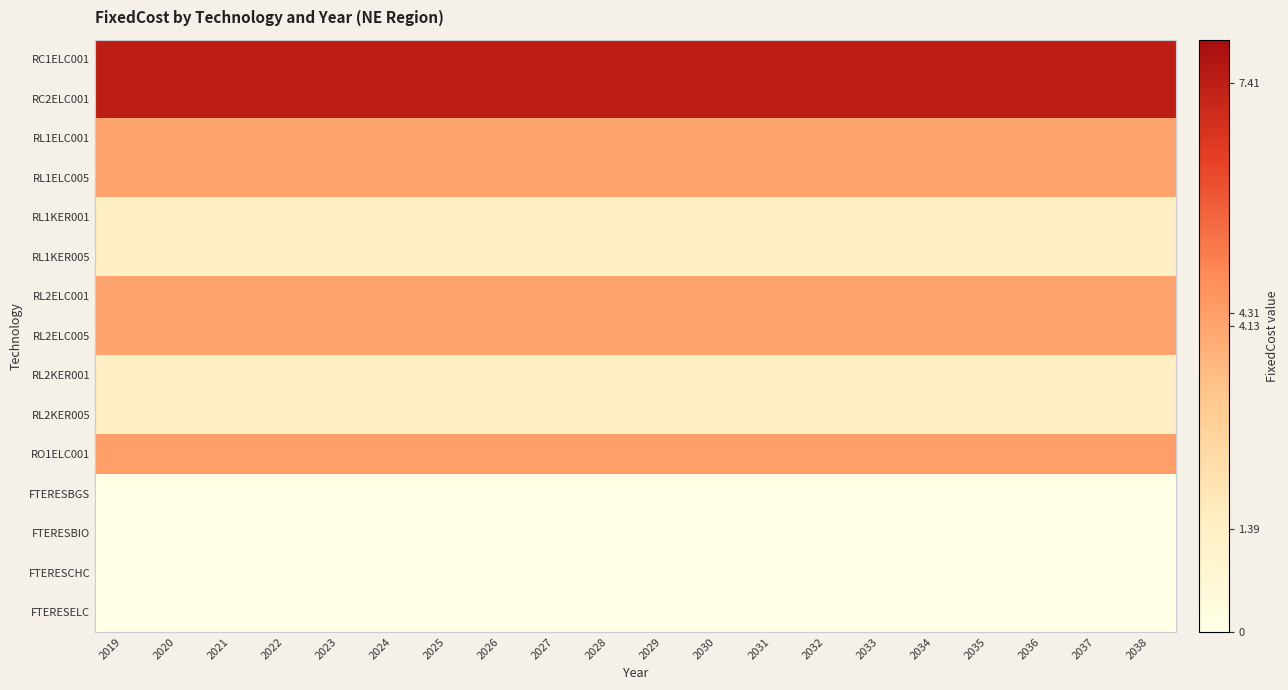

Reading left to right, what are all the values shown in this chart?

RC1ELC001: 2019=7.4	2020=7.4	2021=7.4	2022=7.4	2023=7.4	2024=7.4	2025=7.4	2026=7.4	2027=7.4	2028=7.4	2029=7.4	2030=7.4	2031=7.4	2032=7.4	2033=7.4	2034=7.4	2035=7.4	2036=7.4	2037=7.4	2038=7.4
RC2ELC001: 2019=7.4	2020=7.4	2021=7.4	2022=7.4	2023=7.4	2024=7.4	2025=7.4	2026=7.4	2027=7.4	2028=7.4	2029=7.4	2030=7.4	2031=7.4	2032=7.4	2033=7.4	2034=7.4	2035=7.4	2036=7.4	2037=7.4	2038=7.4
RL1ELC001: 2019=4.1	2020=4.1	2021=4.1	2022=4.1	2023=4.1	2024=4.1	2025=4.1	2026=4.1	2027=4.1	2028=4.1	2029=4.1	2030=4.1	2031=4.1	2032=4.1	2033=4.1	2034=4.1	2035=4.1	2036=4.1	2037=4.1	2038=4.1
RL1ELC005: 2019=4.1	2020=4.1	2021=4.1	2022=4.1	2023=4.1	2024=4.1	2025=4.1	2026=4.1	2027=4.1	2028=4.1	2029=4.1	2030=4.1	2031=4.1	2032=4.1	2033=4.1	2034=4.1	2035=4.1	2036=4.1	2037=4.1	2038=4.1
RL1KER001: 2019=1.4	2020=1.4	2021=1.4	2022=1.4	2023=1.4	2024=1.4	2025=1.4	2026=1.4	2027=1.4	2028=1.4	2029=1.4	2030=1.4	2031=1.4	2032=1.4	2033=1.4	2034=1.4	2035=1.4	2036=1.4	2037=1.4	2038=1.4
RL1KER005: 2019=1.4	2020=1.4	2021=1.4	2022=1.4	2023=1.4	2024=1.4	2025=1.4	2026=1.4	2027=1.4	2028=1.4	2029=1.4	2030=1.4	2031=1.4	2032=1.4	2033=1.4	2034=1.4	2035=1.4	2036=1.4	2037=1.4	2038=1.4
RL2ELC001: 2019=4.1	2020=4.1	2021=4.1	2022=4.1	2023=4.1	2024=4.1	2025=4.1	2026=4.1	2027=4.1	2028=4.1	2029=4.1	2030=4.1	2031=4.1	2032=4.1	2033=4.1	2034=4.1	2035=4.1	2036=4.1	2037=4.1	2038=4.1
RL2ELC005: 2019=4.1	2020=4.1	2021=4.1	2022=4.1	2023=4.1	2024=4.1	2025=4.1	2026=4.1	2027=4.1	2028=4.1	2029=4.1	2030=4.1	2031=4.1	2032=4.1	2033=4.1	2034=4.1	2035=4.1	2036=4.1	2037=4.1	2038=4.1
RL2KER001: 2019=1.4	2020=1.4	2021=1.4	2022=1.4	2023=1.4	2024=1.4	2025=1.4	2026=1.4	2027=1.4	2028=1.4	2029=1.4	2030=1.4	2031=1.4	2032=1.4	2033=1.4	2034=1.4	2035=1.4	2036=1.4	2037=1.4	2038=1.4
RL2KER005: 2019=1.4	2020=1.4	2021=1.4	2022=1.4	2023=1.4	2024=1.4	2025=1.4	2026=1.4	2027=1.4	2028=1.4	2029=1.4	2030=1.4	2031=1.4	2032=1.4	2033=1.4	2034=1.4	2035=1.4	2036=1.4	2037=1.4	2038=1.4
RO1ELC001: 2019=4.3	2020=4.3	2021=4.3	2022=4.3	2023=4.3	2024=4.3	2025=4.3	2026=4.3	2027=4.3	2028=4.3	2029=4.3	2030=4.3	2031=4.3	2032=4.3	2033=4.3	2034=4.3	2035=4.3	2036=4.3	2037=4.3	2038=4.3
FTERESBGS: 2019=0.0	2020=0.0	2021=0.0	2022=0.0	2023=0.0	2024=0.0	2025=0.0	2026=0.0	2027=0.0	2028=0.0	2029=0.0	2030=0.0	2031=0.0	2032=0.0	2033=0.0	2034=0.0	2035=0.0	2036=0.0	2037=0.0	2038=0.0
FTERESBIO: 2019=0.0	2020=0.0	2021=0.0	2022=0.0	2023=0.0	2024=0.0	2025=0.0	2026=0.0	2027=0.0	2028=0.0	2029=0.0	2030=0.0	2031=0.0	2032=0.0	2033=0.0	2034=0.0	2035=0.0	2036=0.0	2037=0.0	2038=0.0
FTERESCHC: 2019=0.0	2020=0.0	2021=0.0	2022=0.0	2023=0.0	2024=0.0	2025=0.0	2026=0.0	2027=0.0	2028=0.0	2029=0.0	2030=0.0	2031=0.0	2032=0.0	2033=0.0	2034=0.0	2035=0.0	2036=0.0	2037=0.0	2038=0.0
FTERESELC: 2019=0.0	2020=0.0	2021=0.0	2022=0.0	2023=0.0	2024=0.0	2025=0.0	2026=0.0	2027=0.0	2028=0.0	2029=0.0	2030=0.0	2031=0.0	2032=0.0	2033=0.0	2034=0.0	2035=0.0	2036=0.0	2037=0.0	2038=0.0